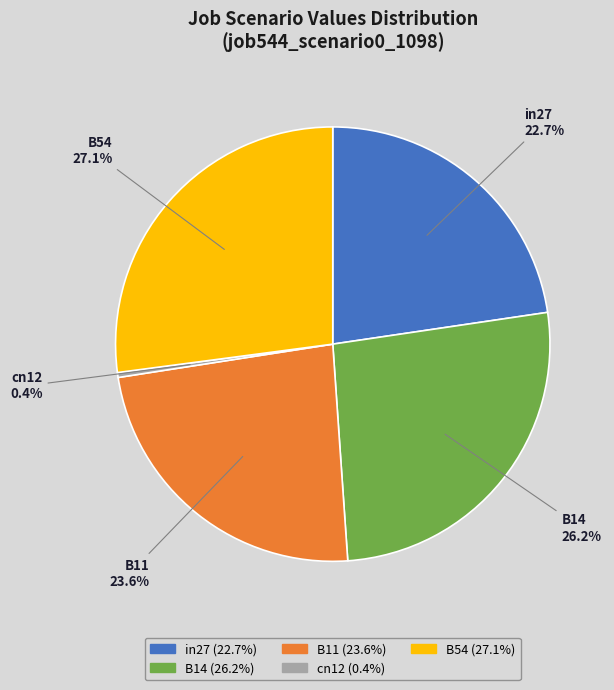

How many slices are in this pie chart?

5